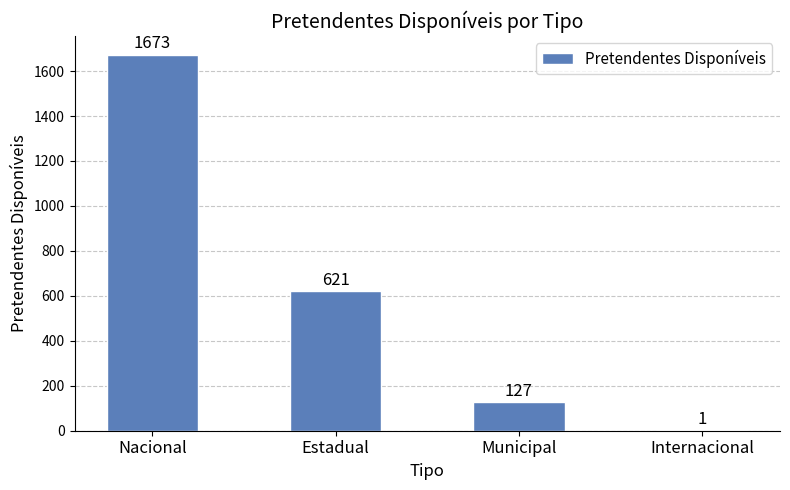

The chart shows a value of 1063 at Estadual. True or false?

False